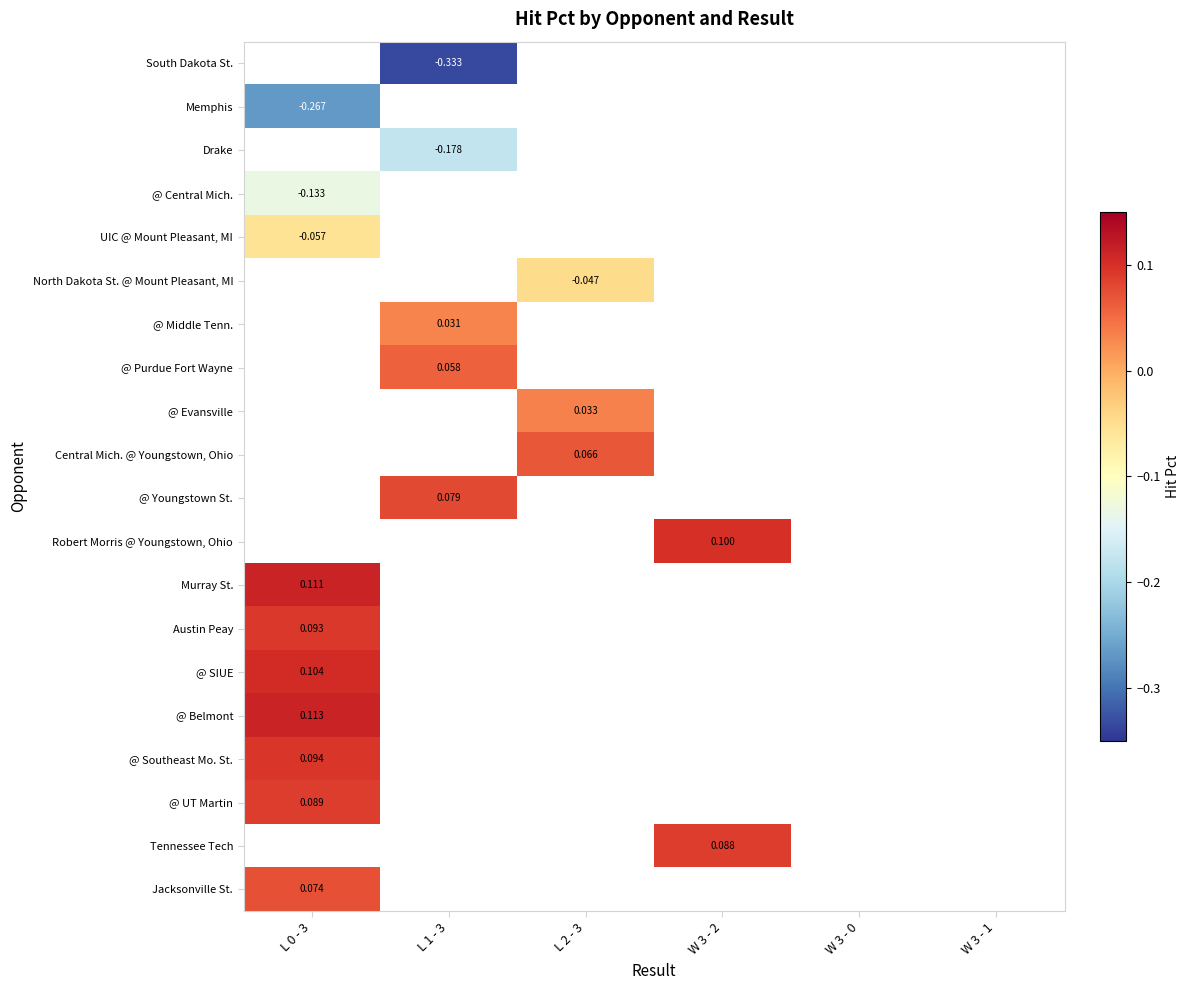

How many data points does each series have?

6